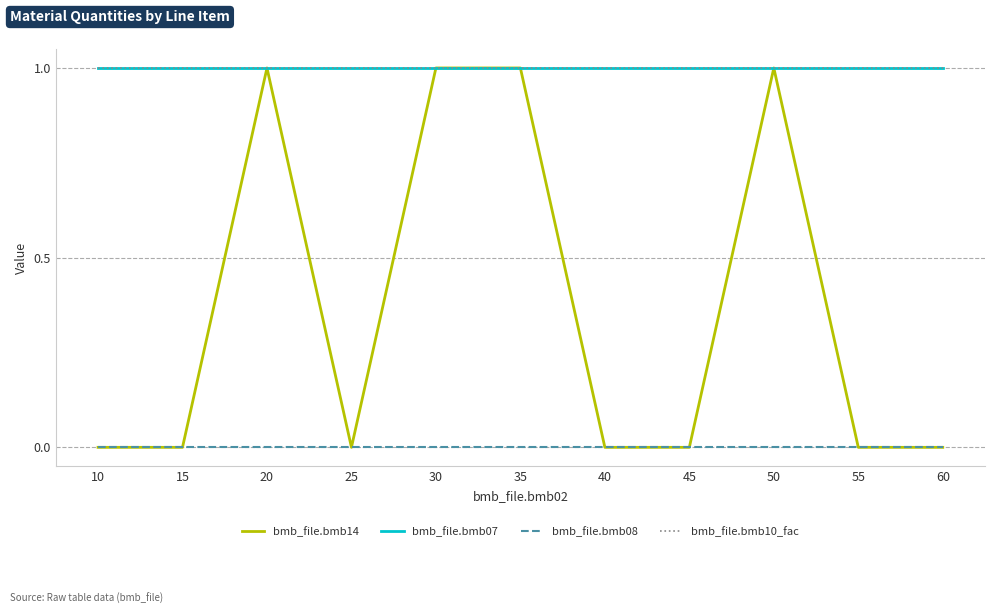

Does the chart have visible grid lines?

Yes